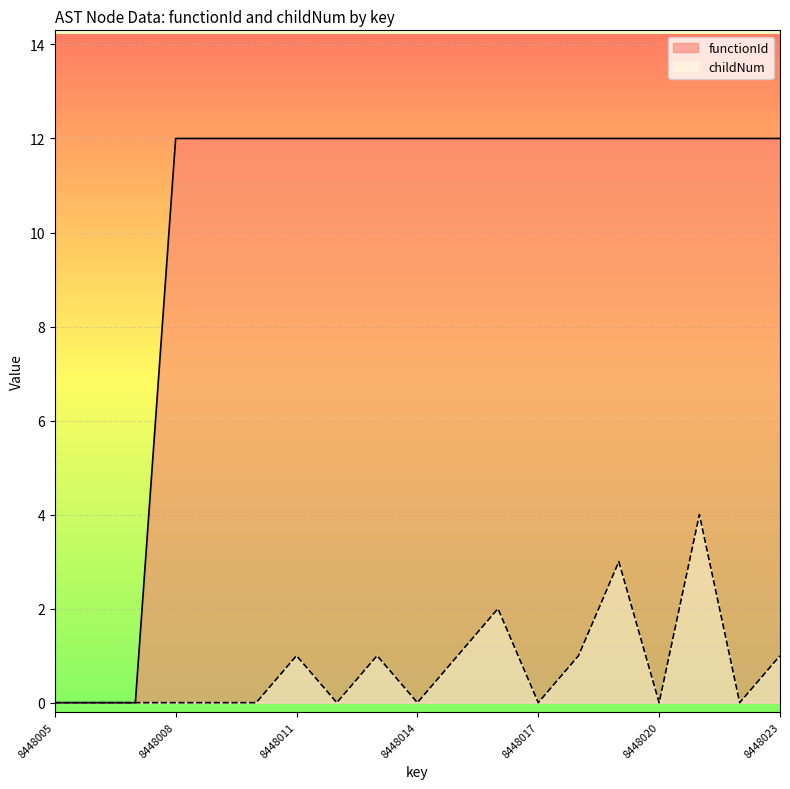

At which category does childNum reach its first local peak?

8448011